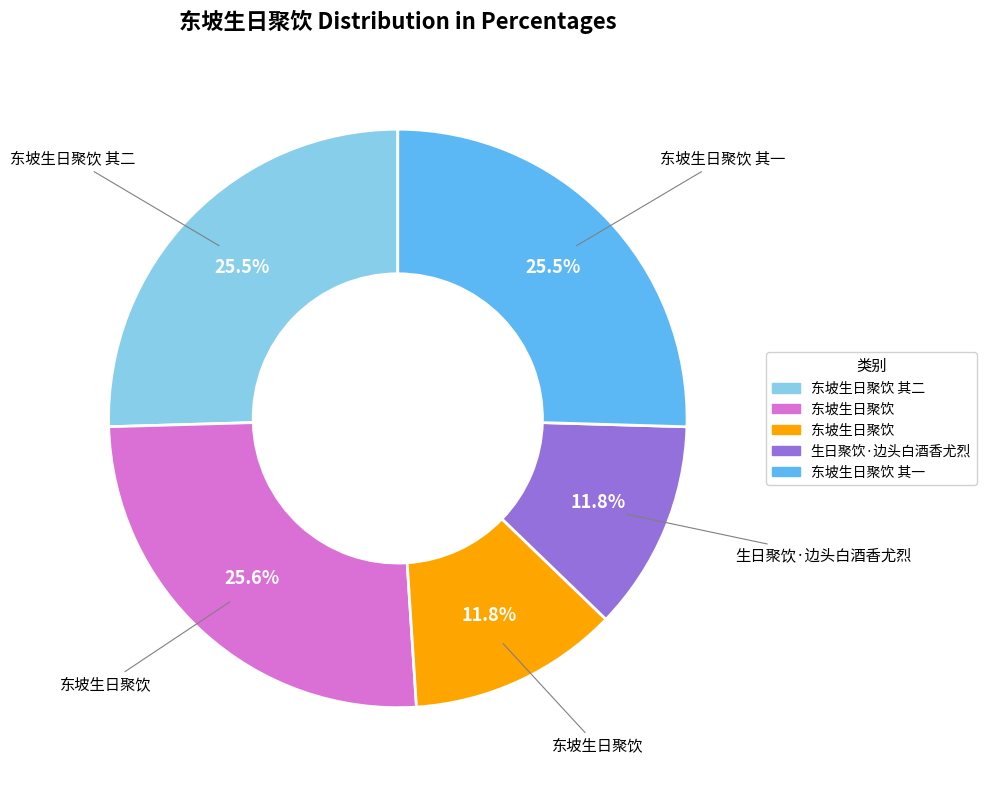

Does any single category account for the majority?

No